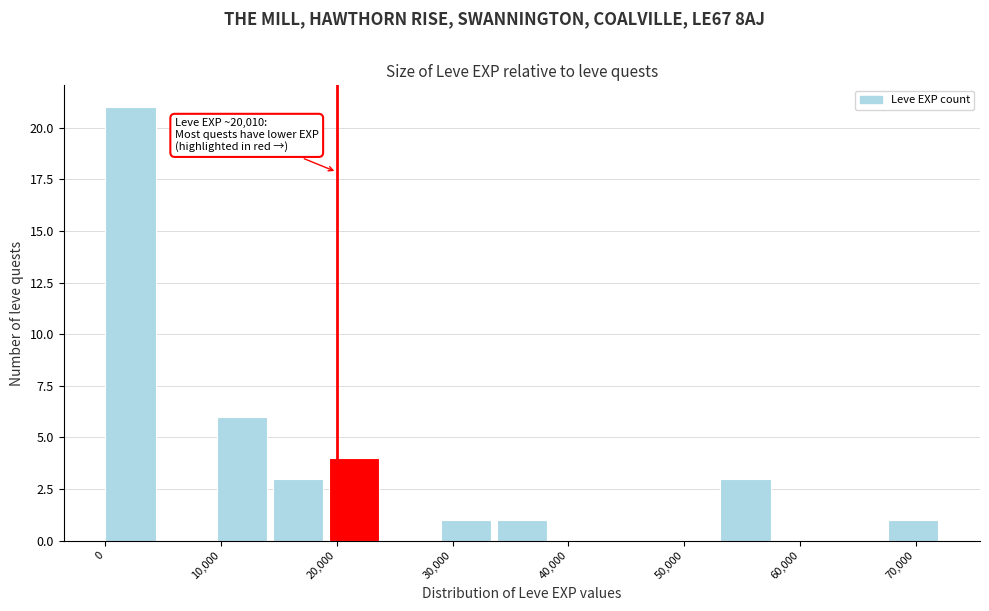

Over which range of the x-axis is the bar tallest?

0 to 5000